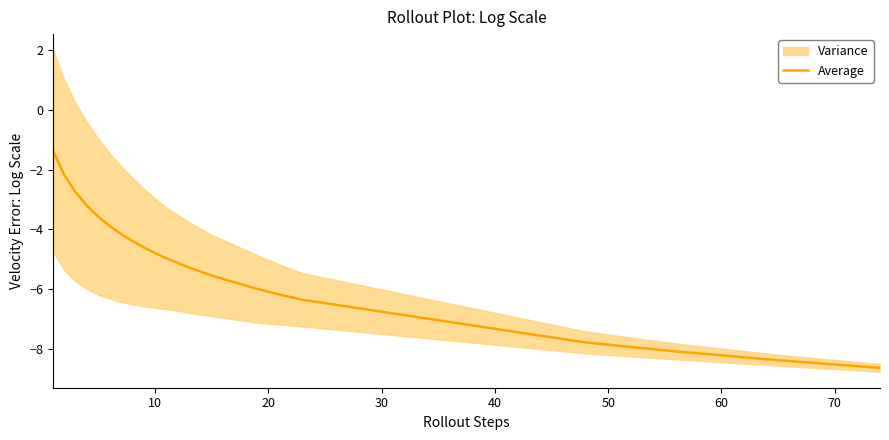

What is the lowest value of the Average series?

-8.6